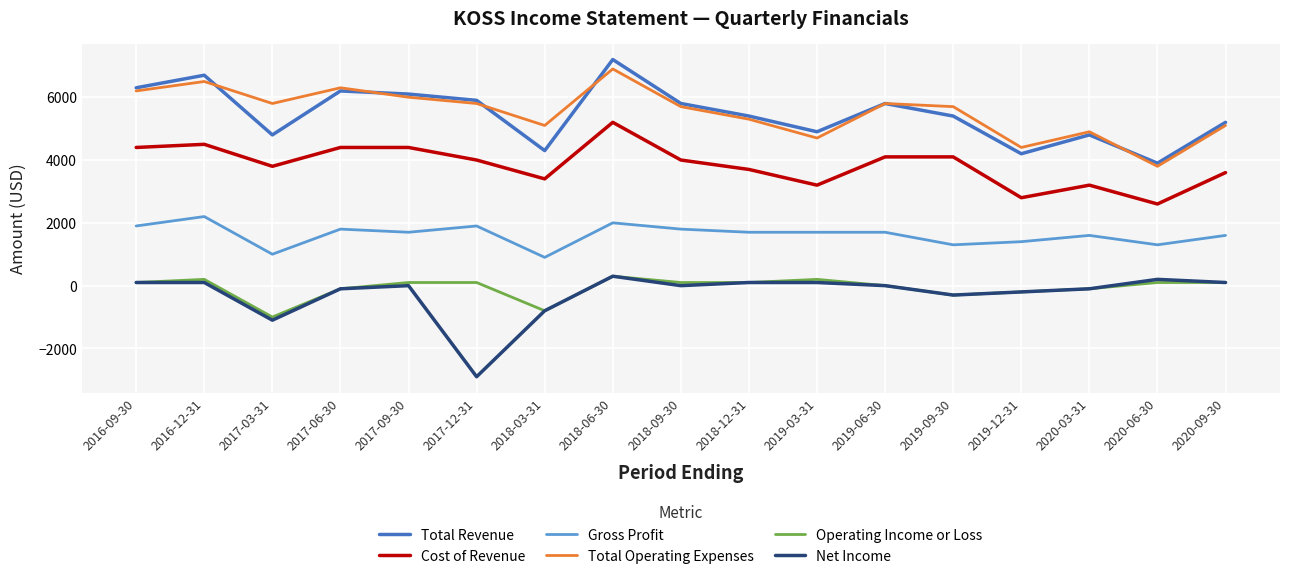

At which label does Total Operating Expenses first exceed 5700?

2016-09-30